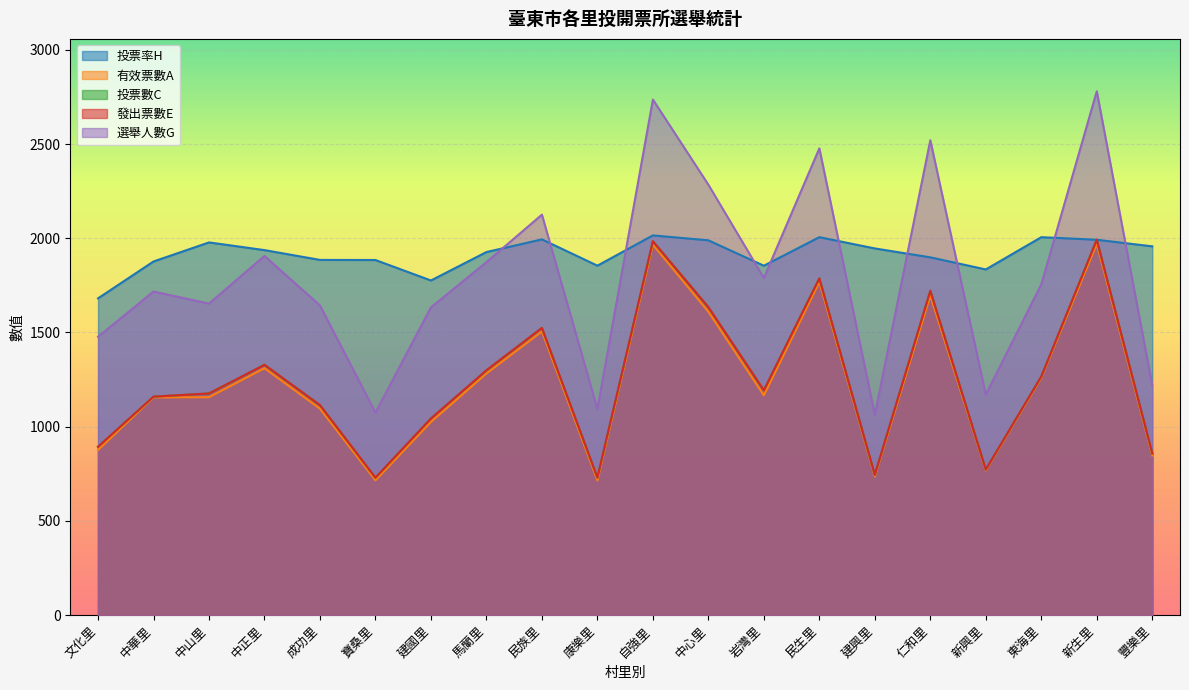

What is the spread (max minus min) of values at 康樂里?

1140.3